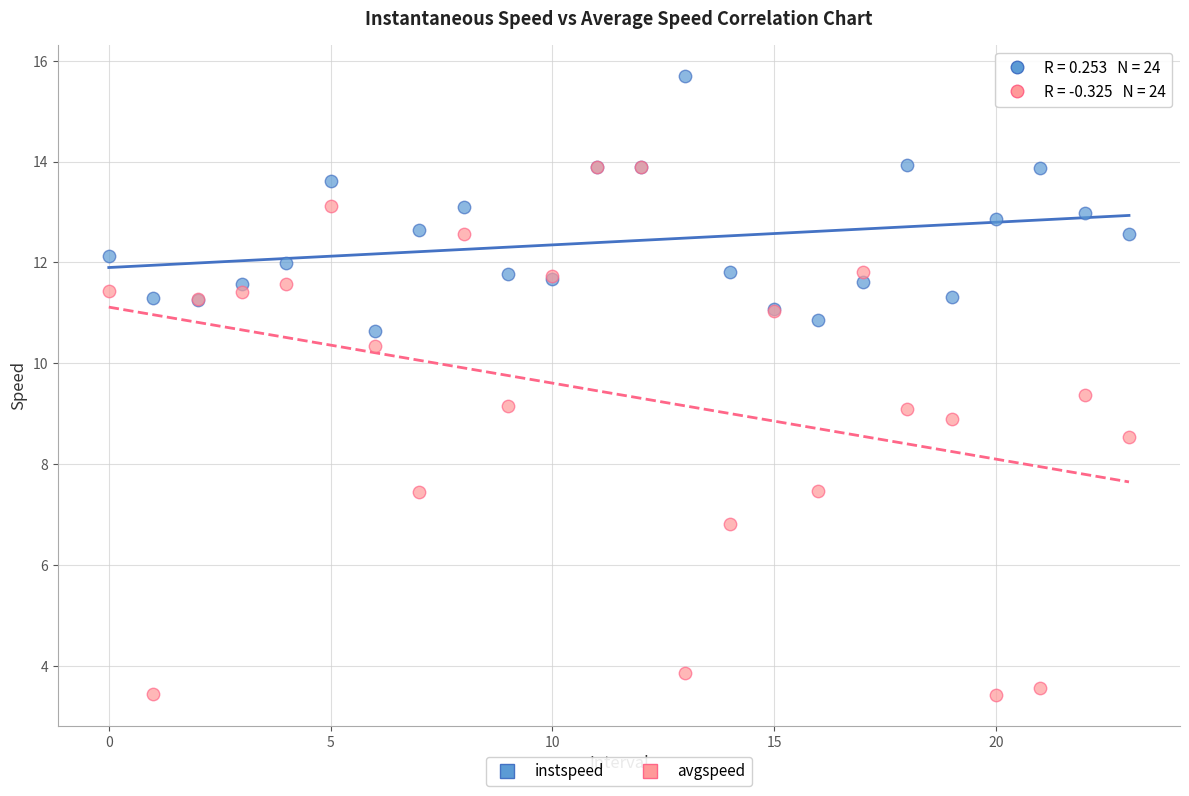

Which series contains the lowest Y value?

avgspeed